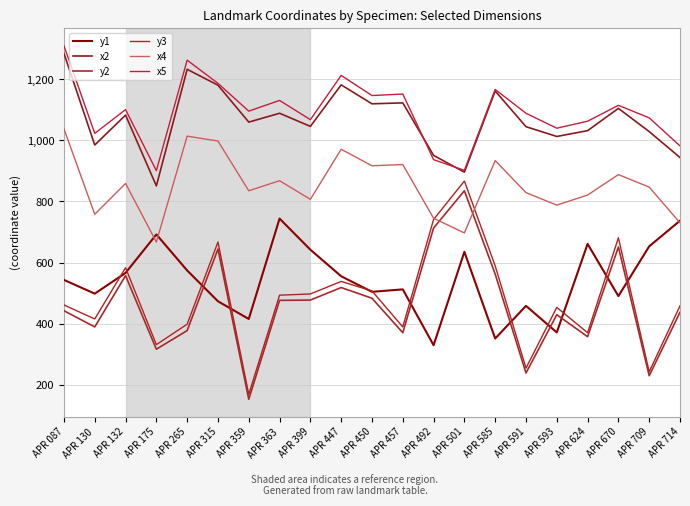

True or false: y1 and y3 intersect in this chart.

True